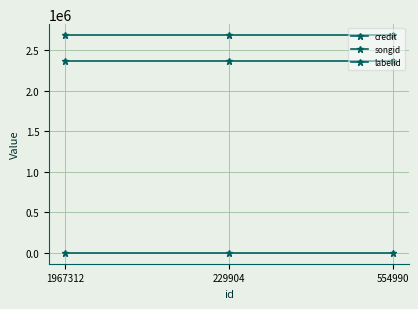

How many distinct data groups are displayed?

3